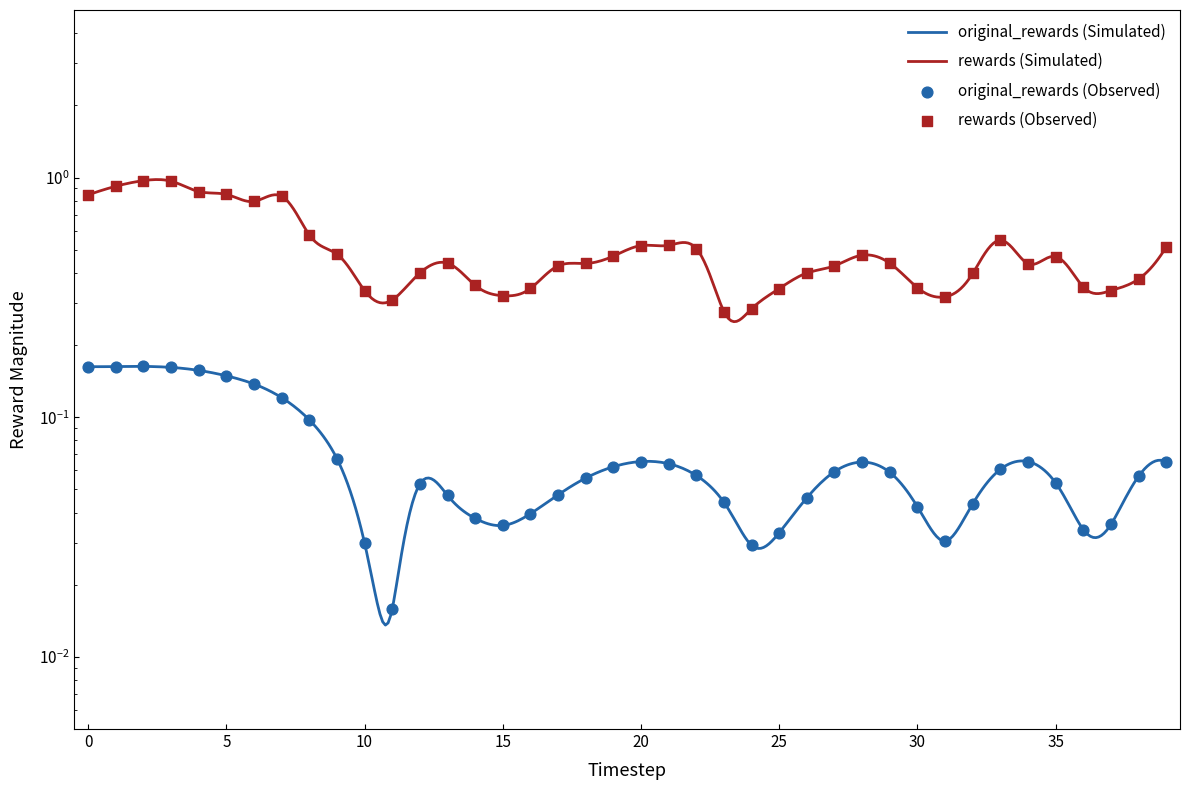

What are all the series names shown in the legend?

original_rewards, rewards